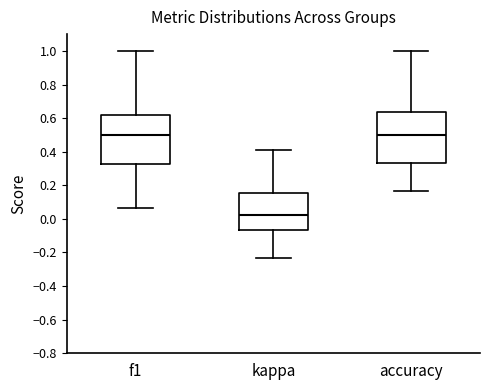

Reading left to right, transcribe this box plot: for each box, give where its median line is, the range the box spans, and where its two whiskers end, as read against the y-axis. The values are not printed on the chart, so give them approximately, as read against the axis.

f1: median 0.50, box 0.32 to 0.62, whiskers 0.06 to 1.00
kappa: median 0.02, box -0.06 to 0.16, whiskers -0.24 to 0.42
accuracy: median 0.50, box 0.34 to 0.64, whiskers 0.16 to 1.00